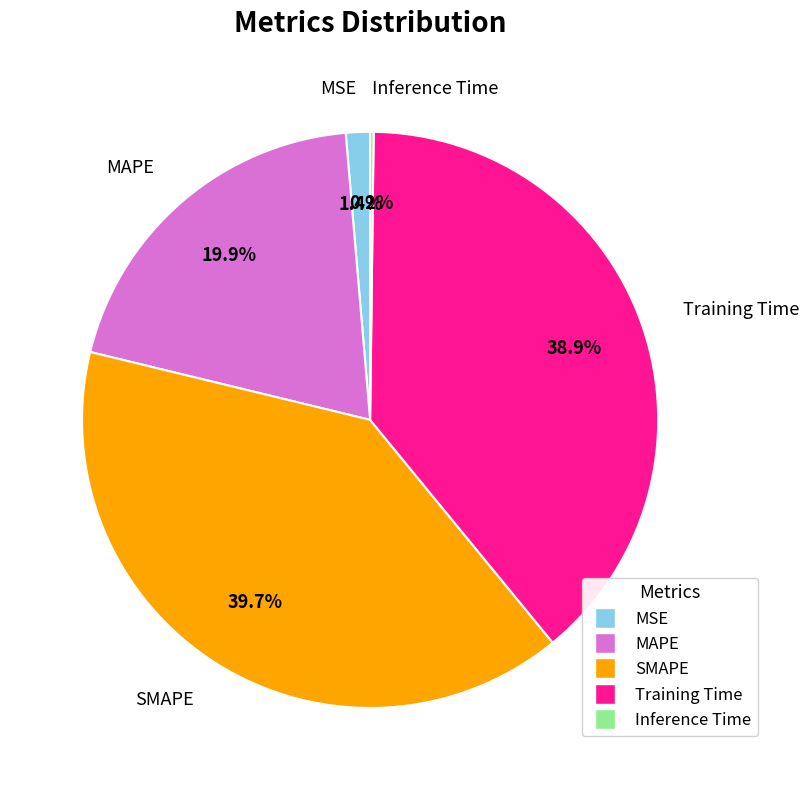

To the nearest percent, what is the average slice percentage?

20%